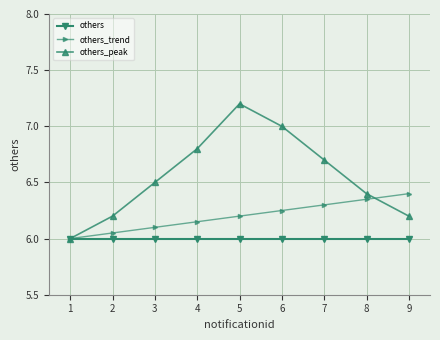

Is the value of others_trend at 9 greater than the value of others at 8?

Yes